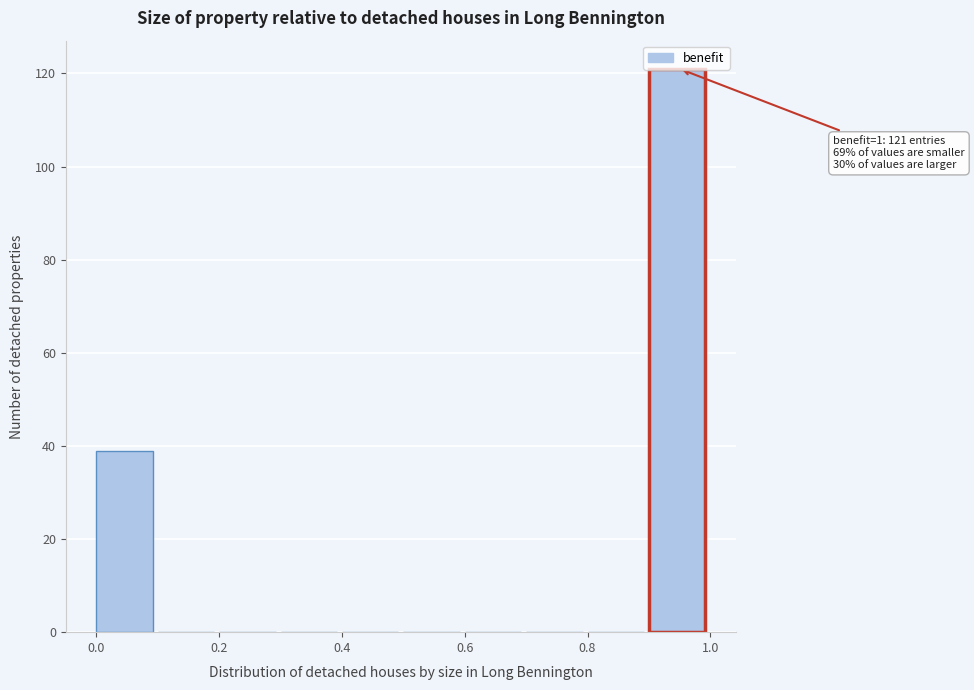

Which range on the x-axis has the tallest bar?

0.9 to 1.0